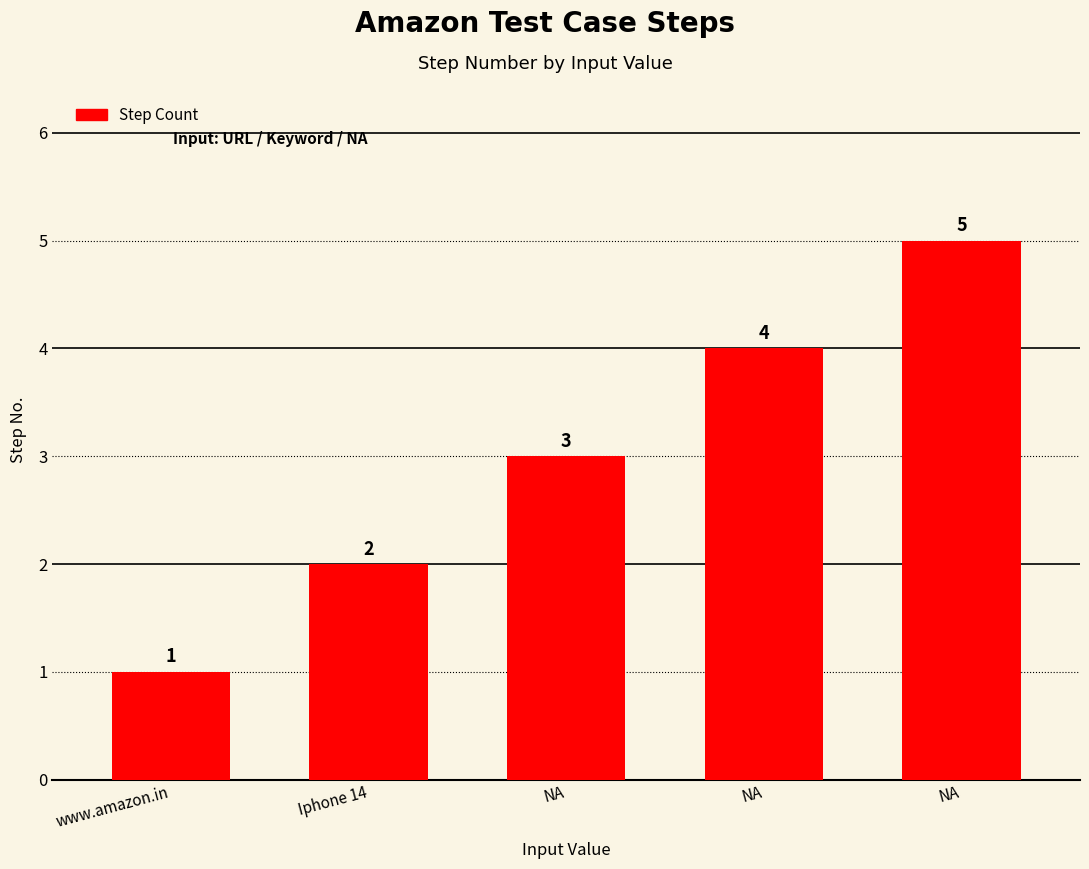

How many bars are there in total?

5